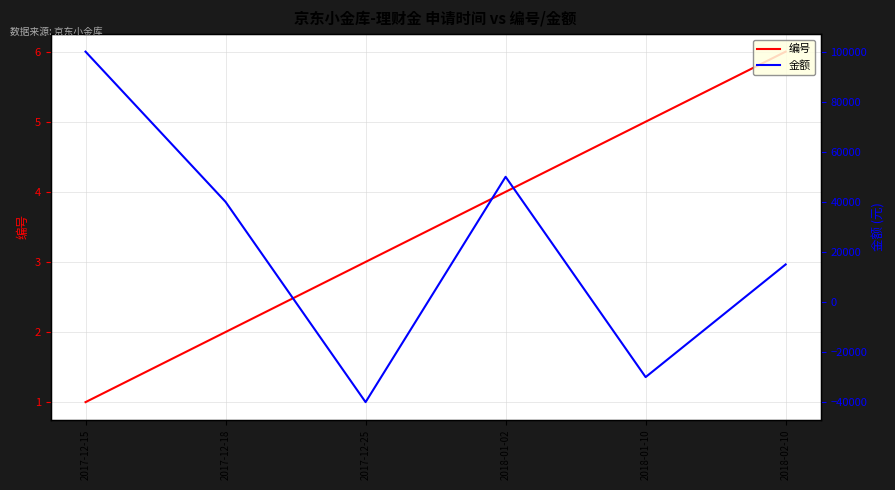

What is the sum of the 金额 values at 2018-01-02 and 2017-12-15?

150000